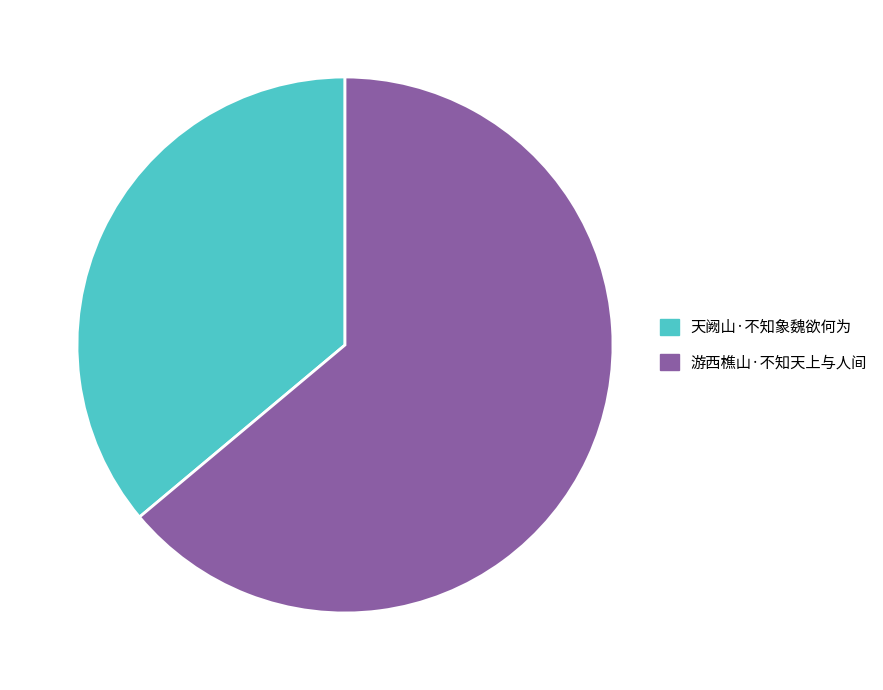

Rank the categories by value from highest to lowest.

游西樵山·不知天上与人间, 天阙山·不知象魏欲何为